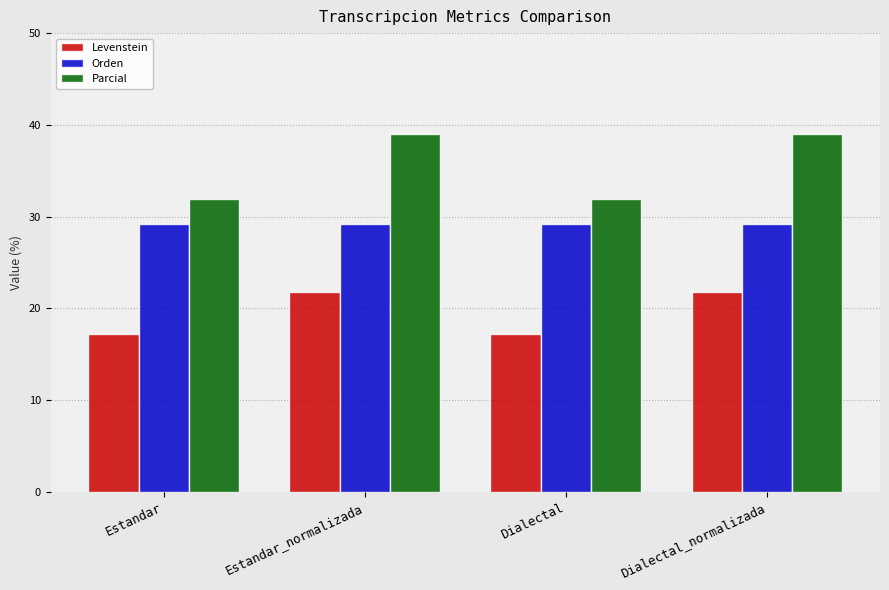

Reading left to right, transcribe all the data shown in this chart.

Levenstein: 17.2	21.8	17.2	21.8
Orden: 29.2	29.2	29.2	29.2
Parcial: 31.9	39.0	31.9	39.0